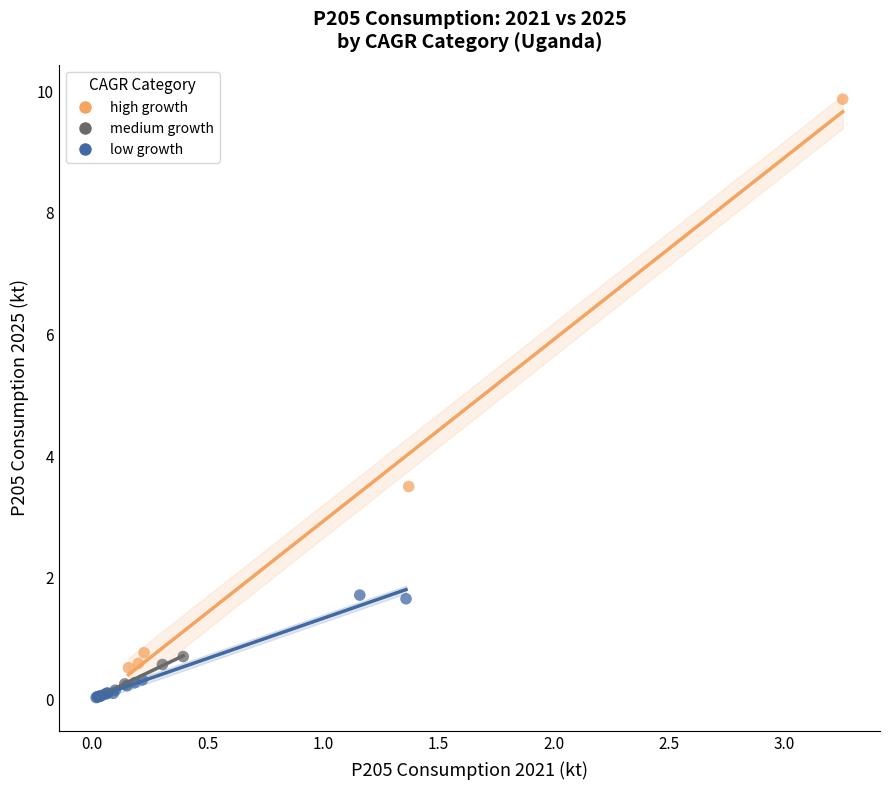

Which series has the largest Y range (max minus min)?

high growth